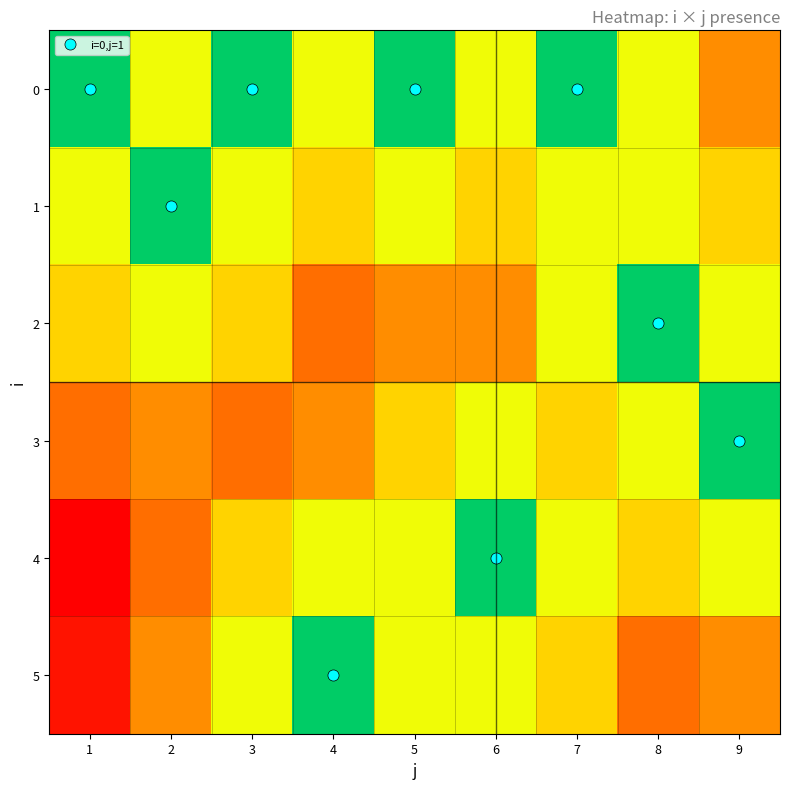

Which series has the widest spread of values?

4